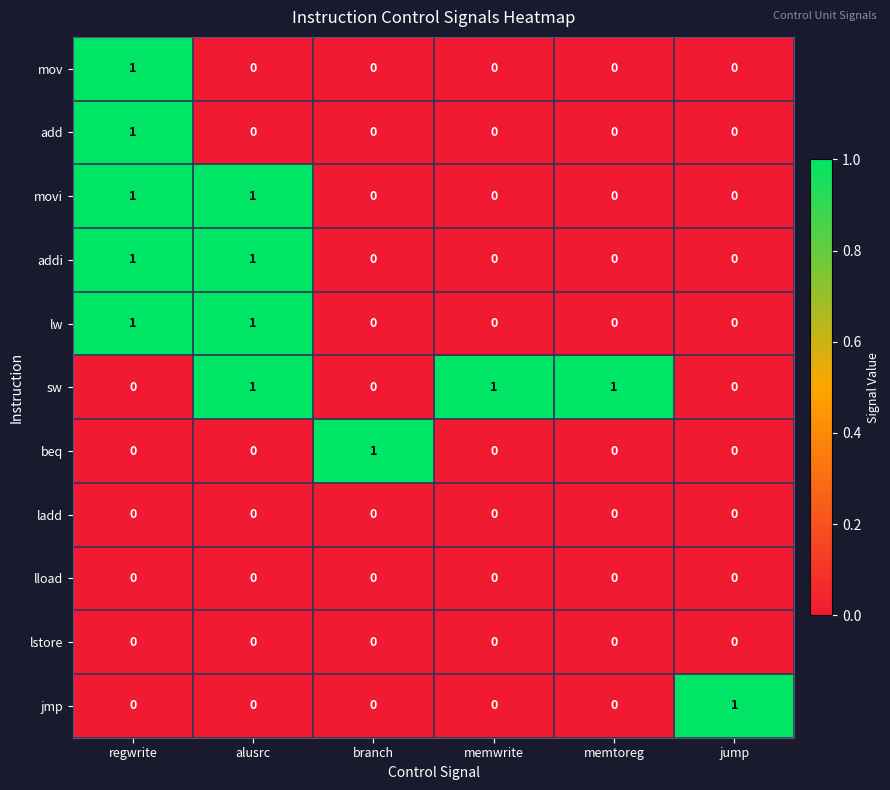

How many beq values are between 0 and 1?

6